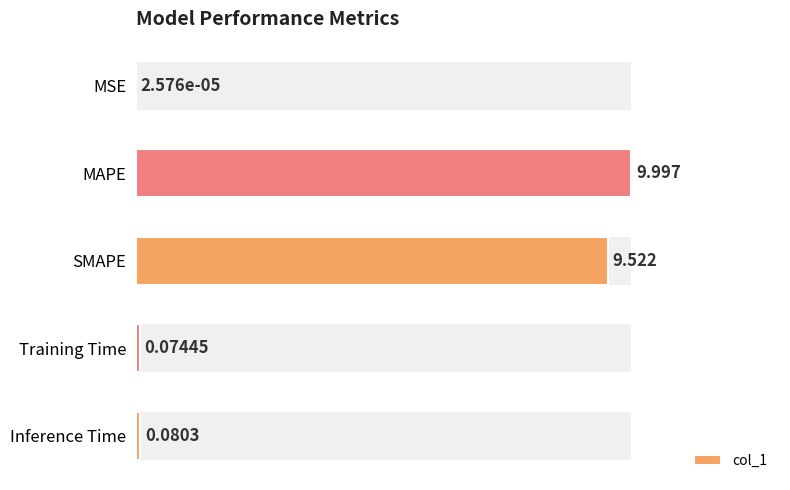

The value at MSE is 0.0. True or false?

False